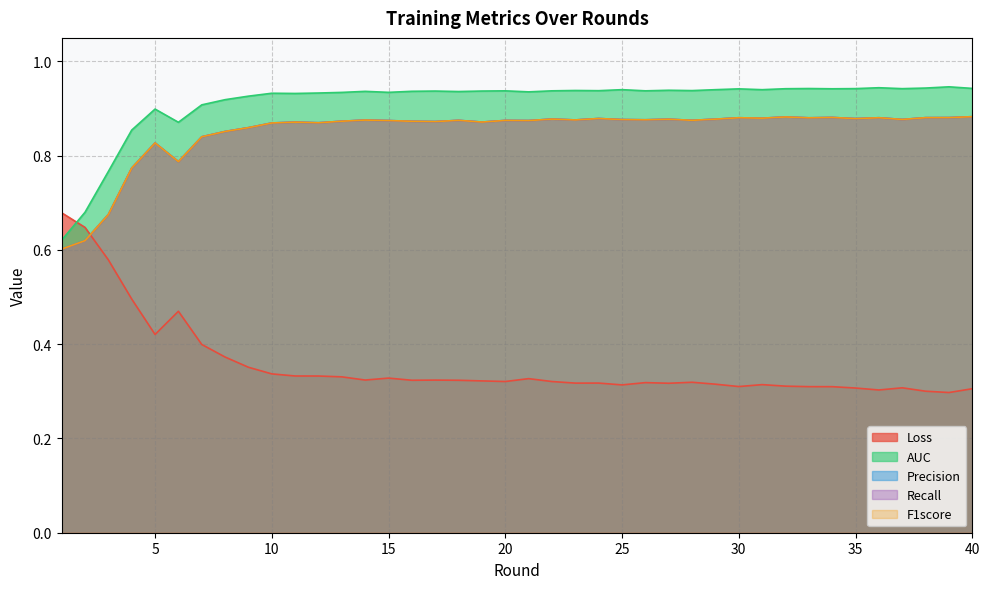

How many lines are shown in the chart?

5